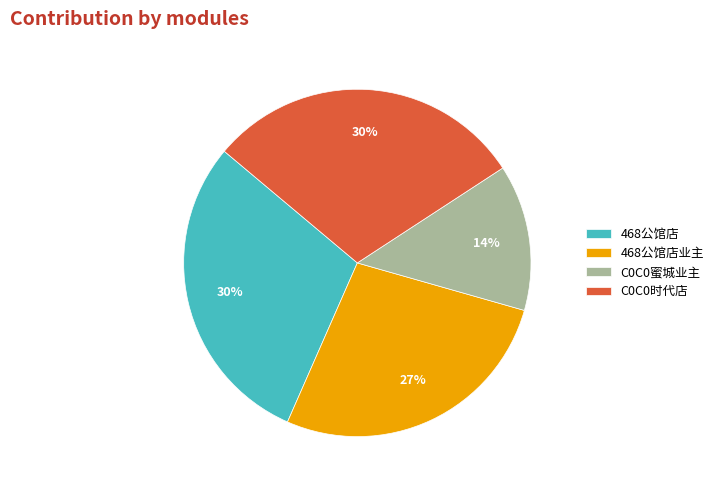

What is the ratio of the value at 468公馆店业主 to the value at 468公馆店?

0.9